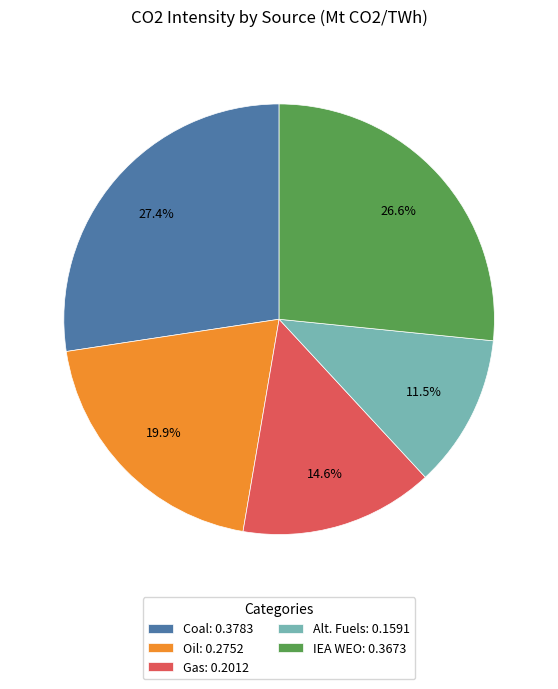

True or false: Coal accounts for 27% of the total.

True